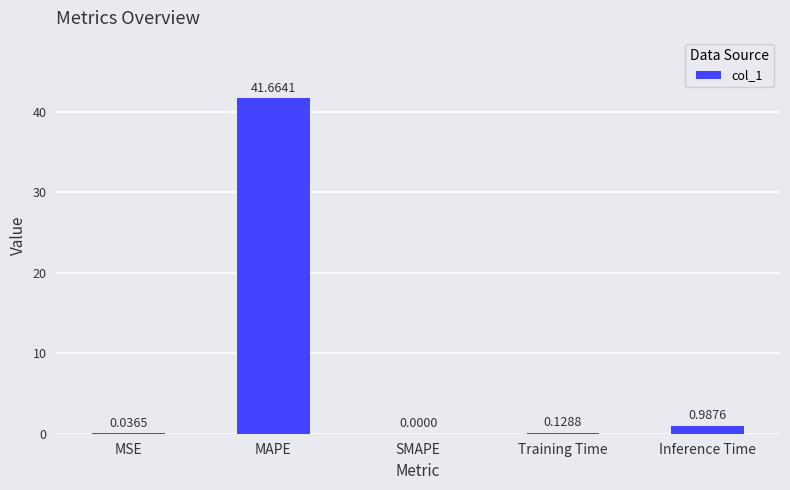

At which label is the value closest to 20?

Inference Time